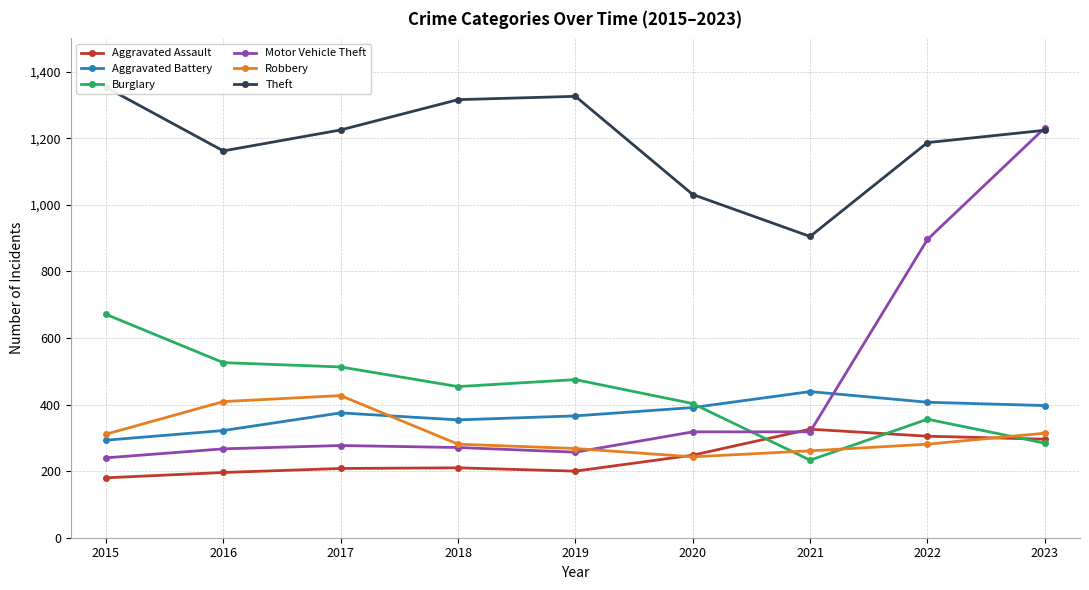

What value does the Aggravated Battery series have at 2022?

407